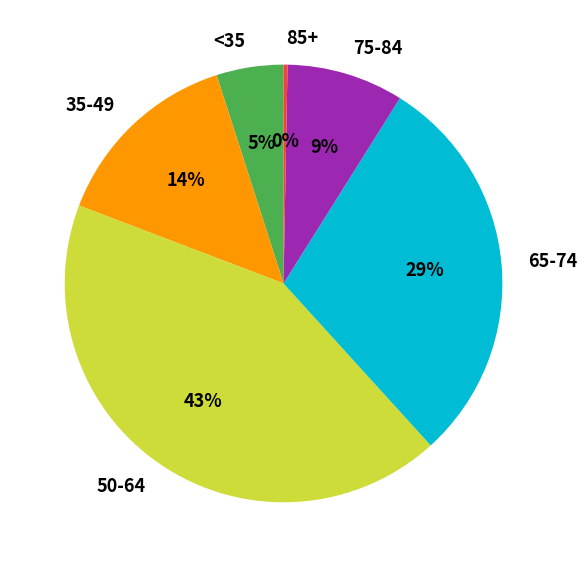

What percentage is the 35-49 slice, to the nearest percent?

14%